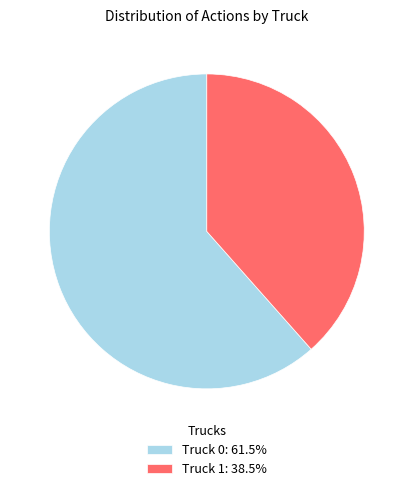

Does any single category account for the majority?

Yes